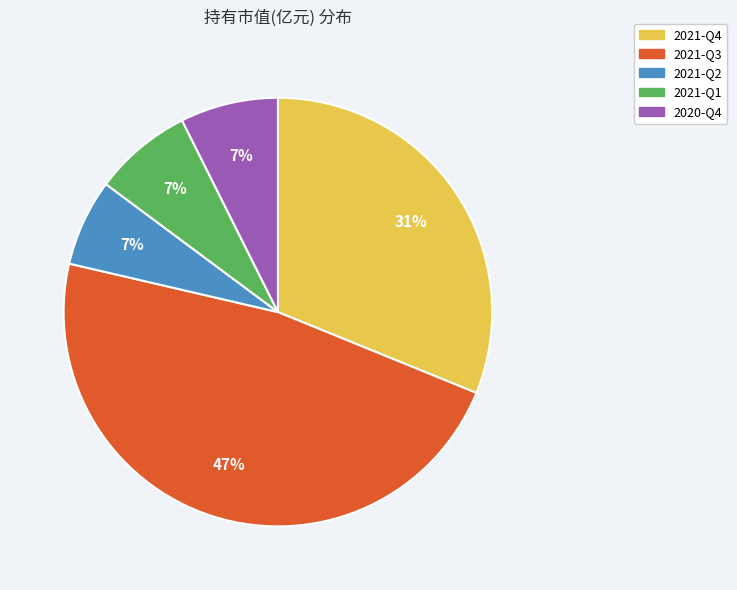

Is 2021-Q2 the majority of the pie?

No